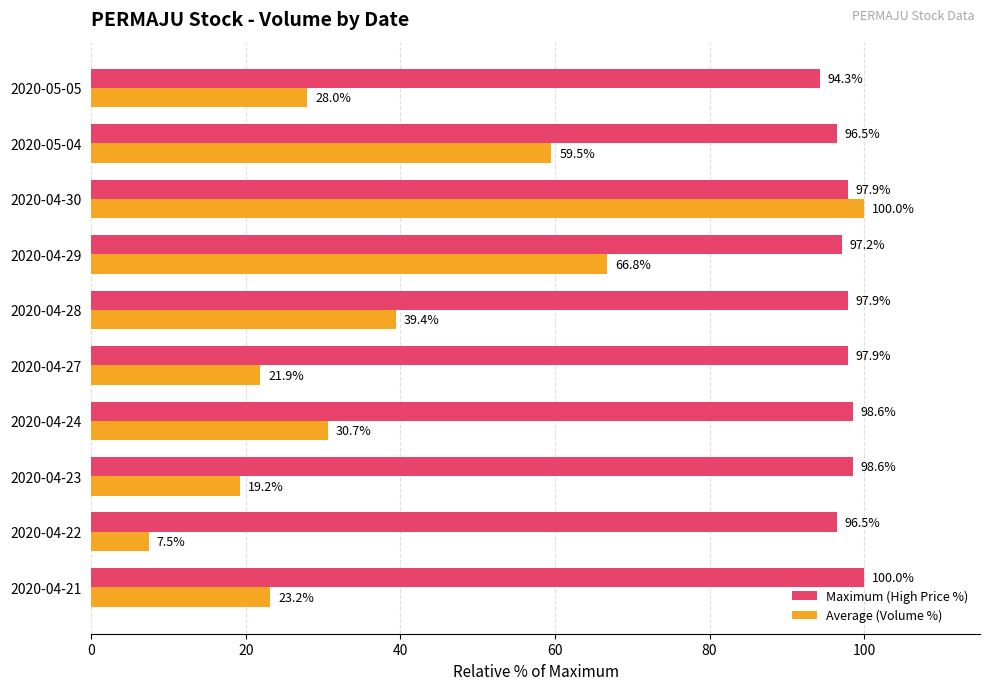

What is the average value of the Maximum (High Price %) series?

97.5